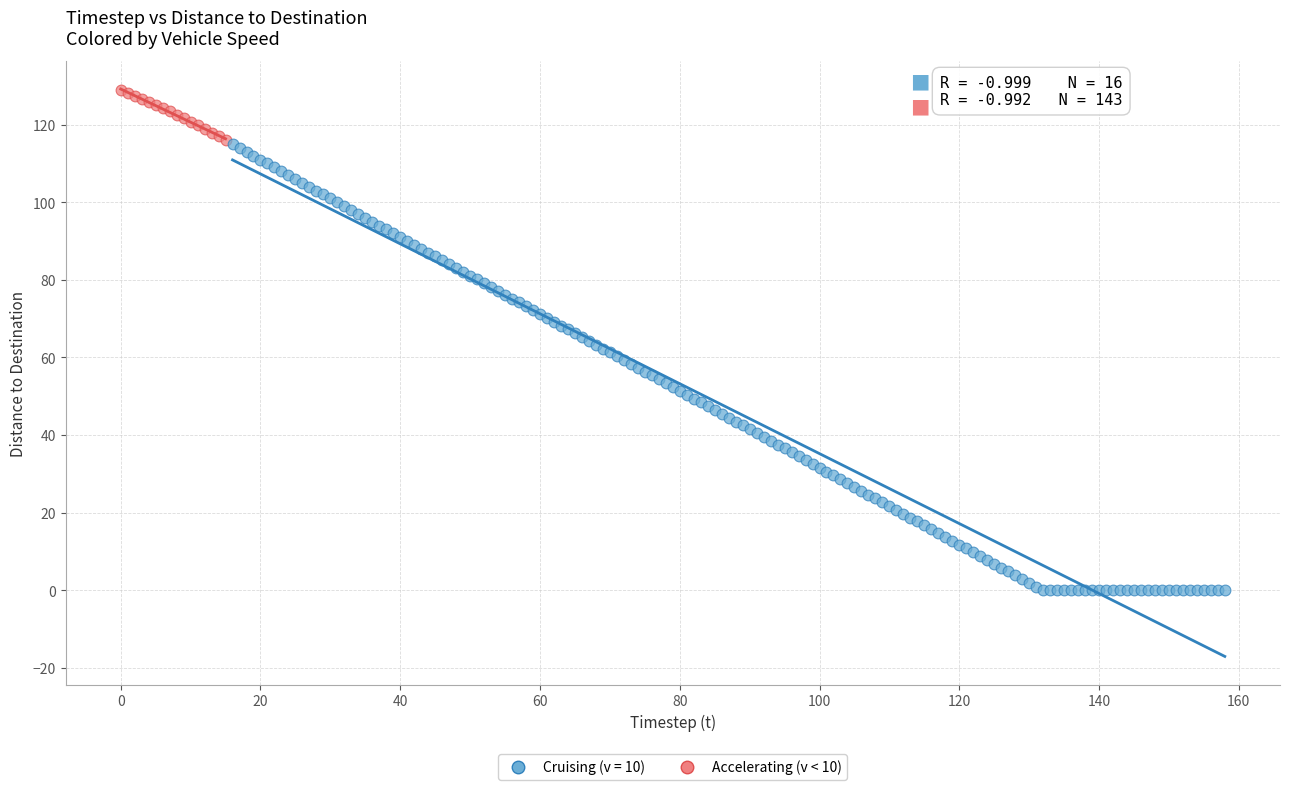

Which series contains the lowest Y value?

Cruising (v = 10)